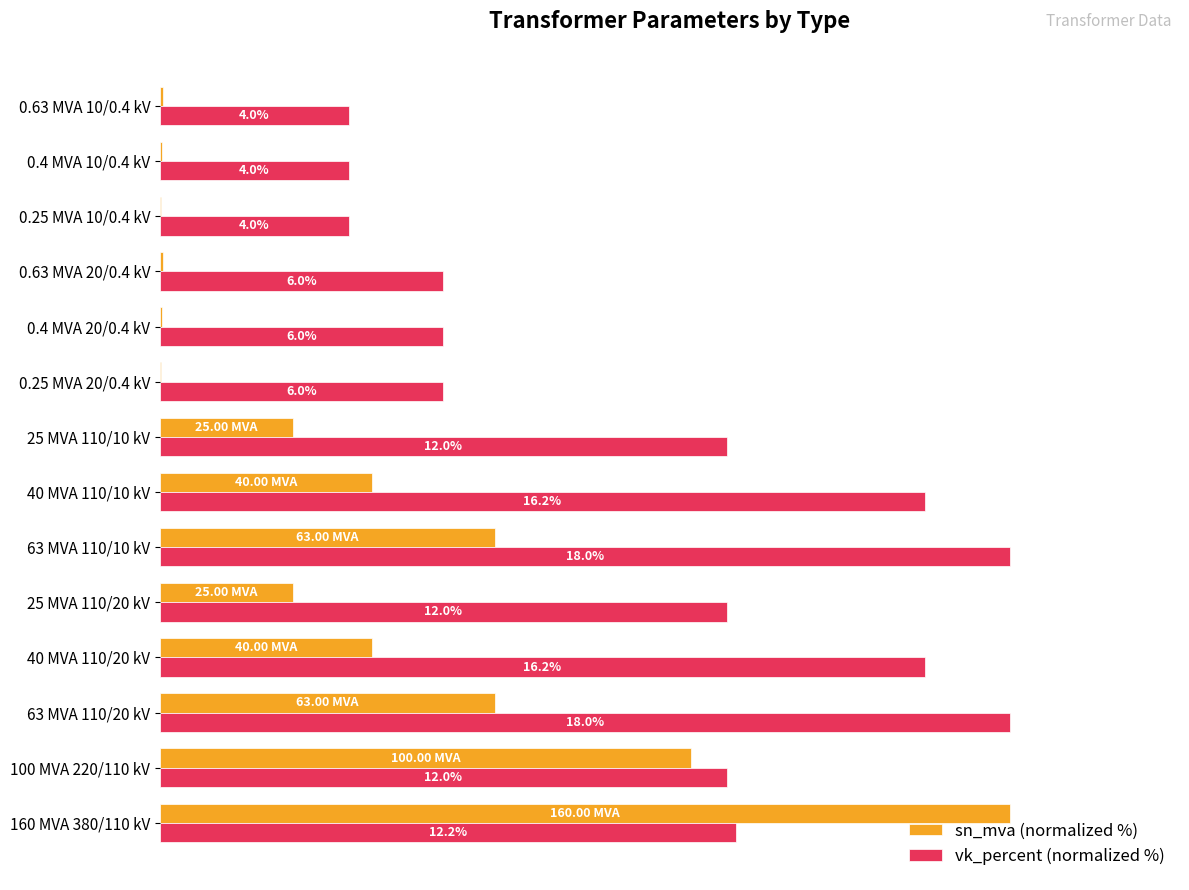

What are all the series names shown in the legend?

sn_mva (normalized %), vk_percent (normalized %)